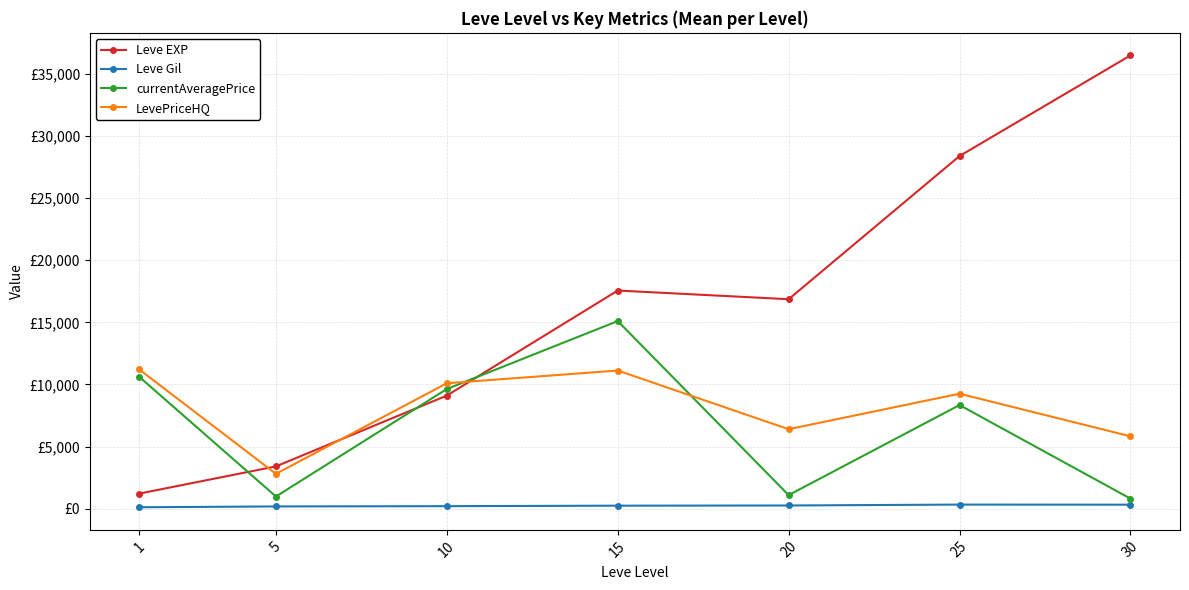

Reading left to right, what are all the values shown in this chart?

Leve EXP: 1=1213.3	5=3405.0	10=9106.7	15=17563.3	20=16865.0	25=28393.3	30=36492.5
Leve Gil: 1=113.3	5=180.0	10=202.8	15=241.3	20=257.0	25=329.7	30=320.8
currentAveragePrice: 1=10619.1	5=980.4	10=9635.1	15=15105.5	20=1092.9	25=8343.7	30=811.0
LevePriceHQ: 1=11211.4	5=2806.7	10=10098.3	15=11123.3	20=6399.0	25=9257.0	30=5826.8